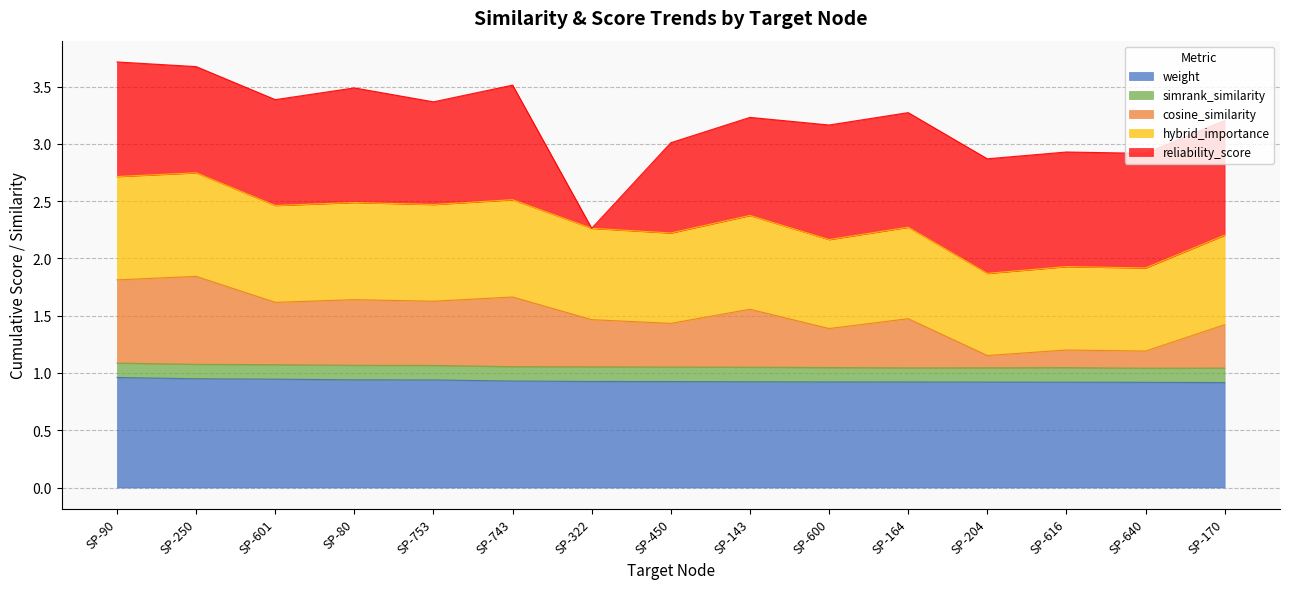

True or false: weight and cosine_similarity intersect in this chart.

False